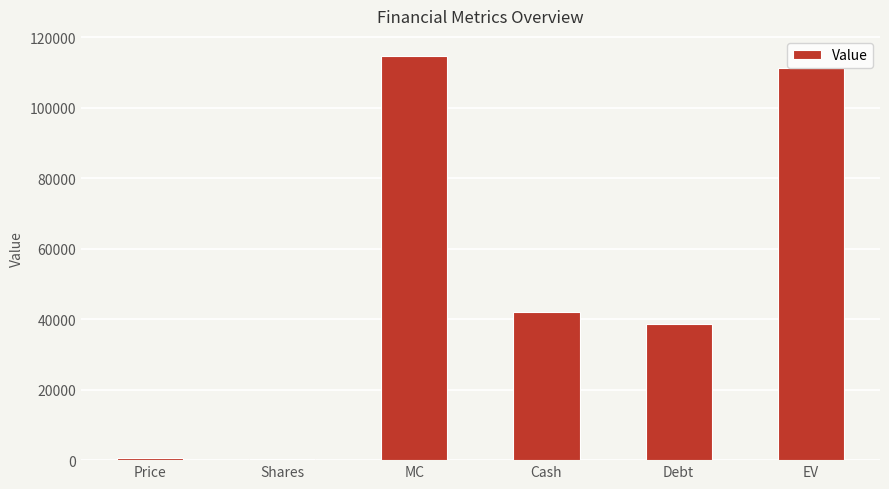

How many distinct data groups are displayed?

1